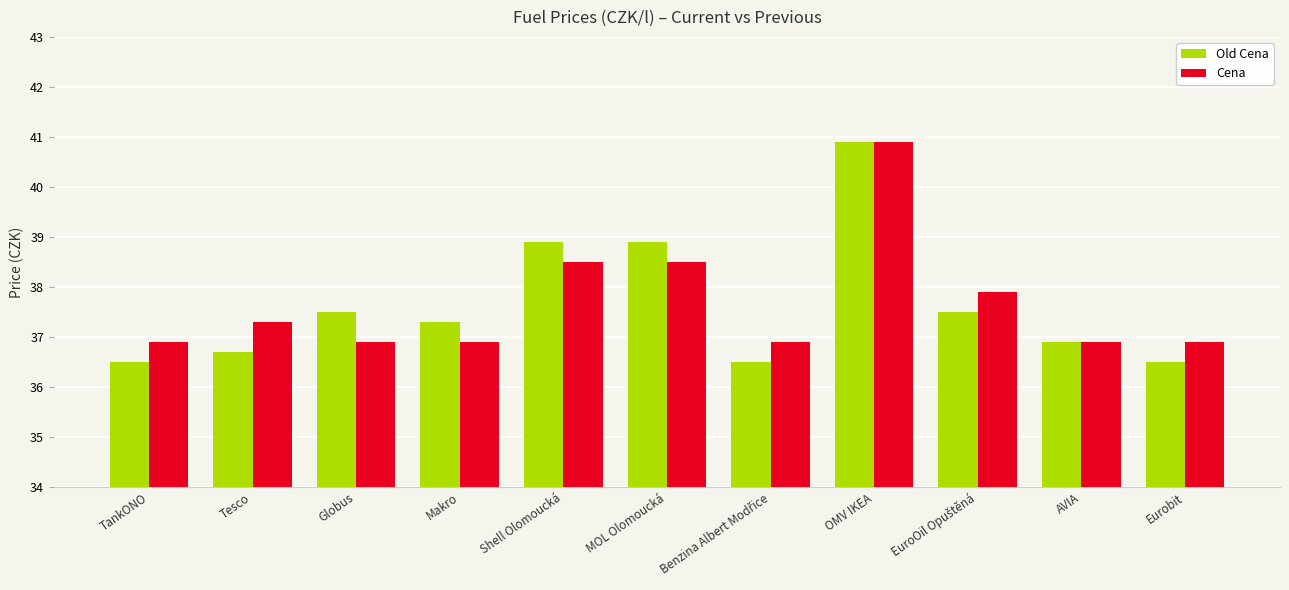

At how many categories does at least one series exceed 37?

7